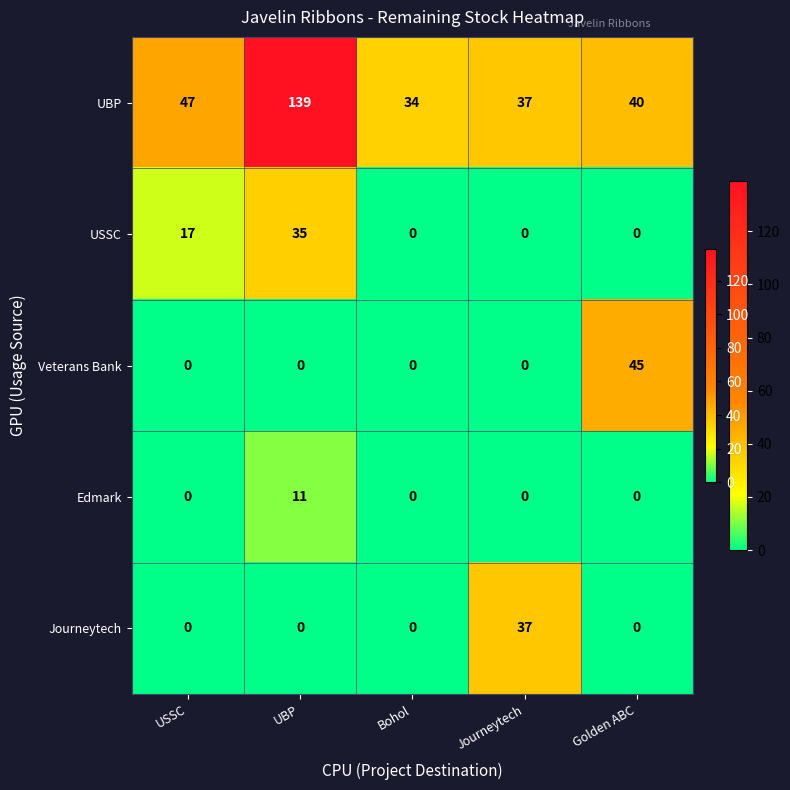

Which series has the widest spread of values?

UBP